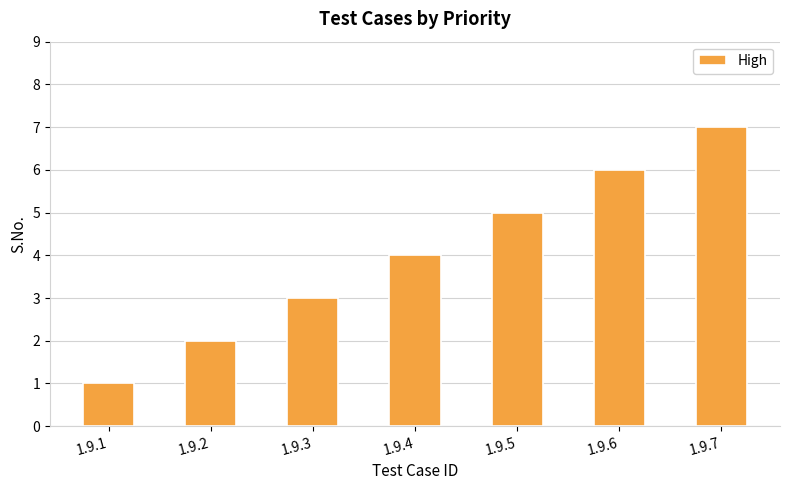

At which label is the value closest to 4?

1.9.4